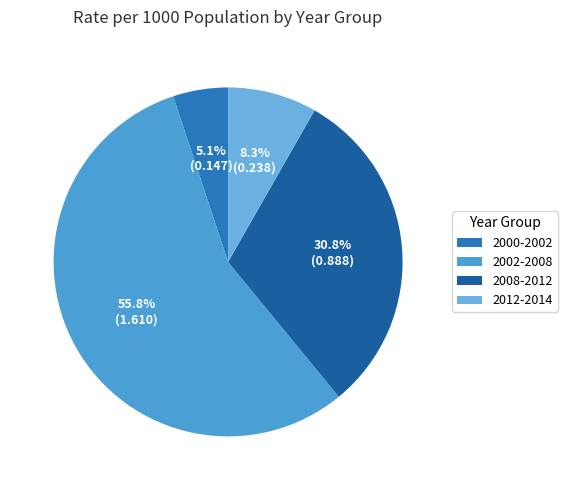

How many slices are in this pie chart?

4